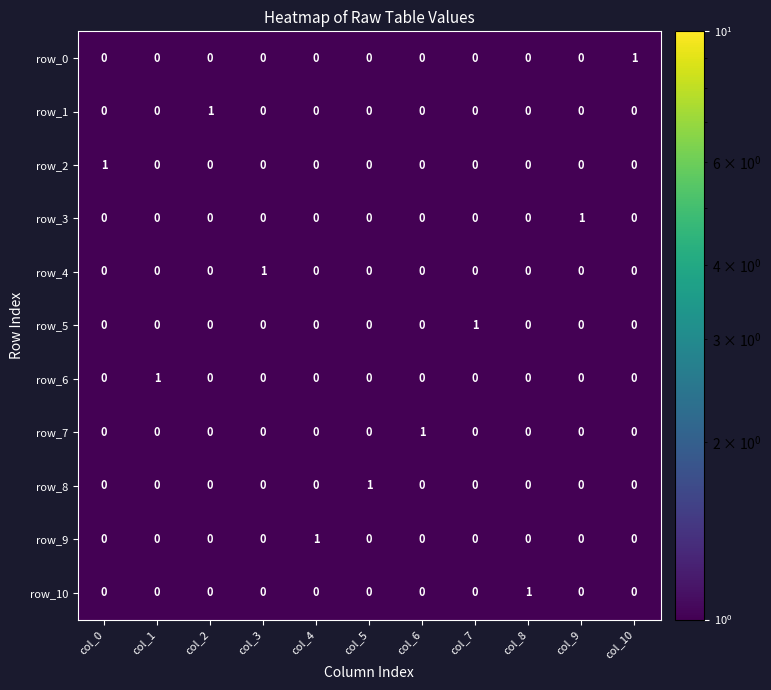

True or false: row_10 has a value of -1 at col_4.

False